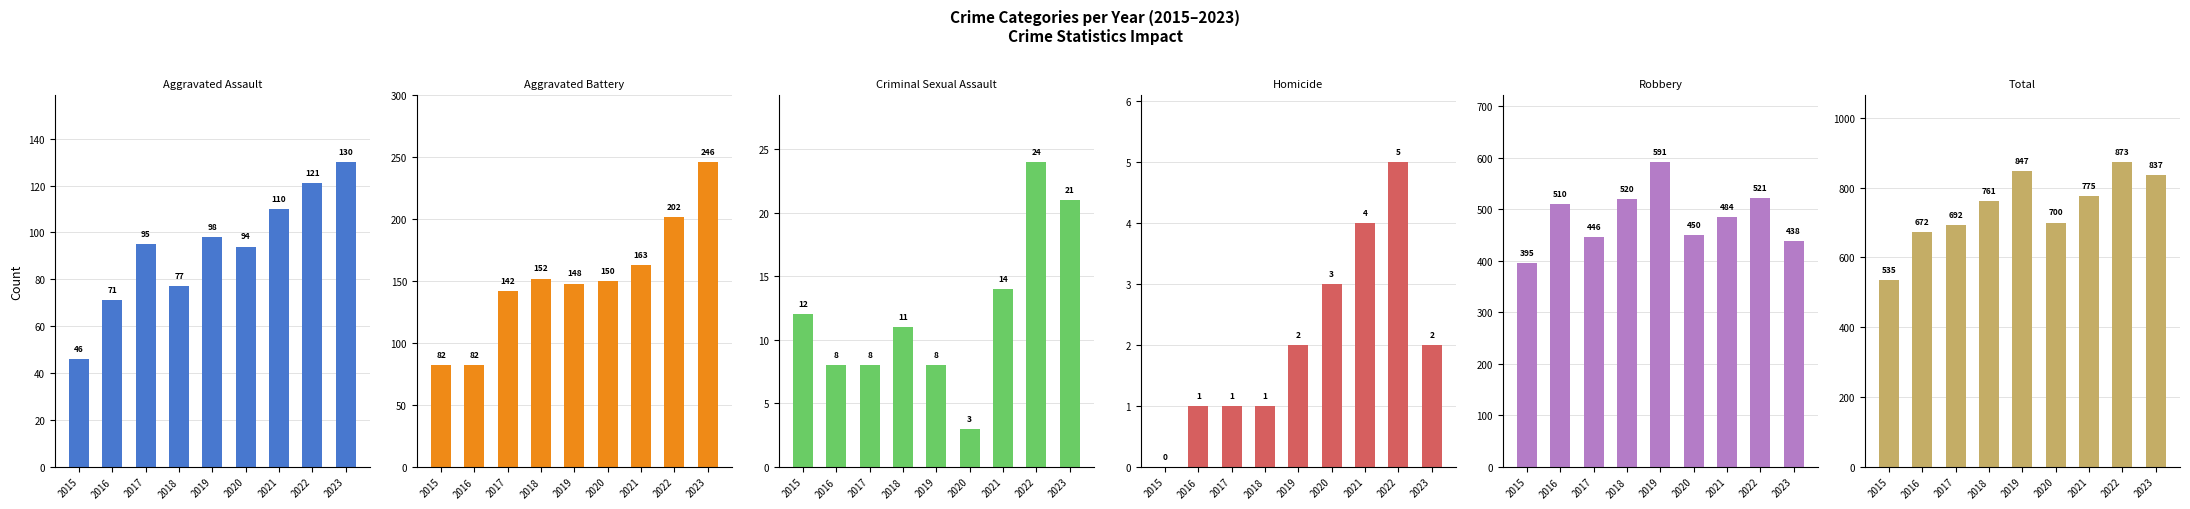

At which label is Aggravated Assault closest to 88?

2020